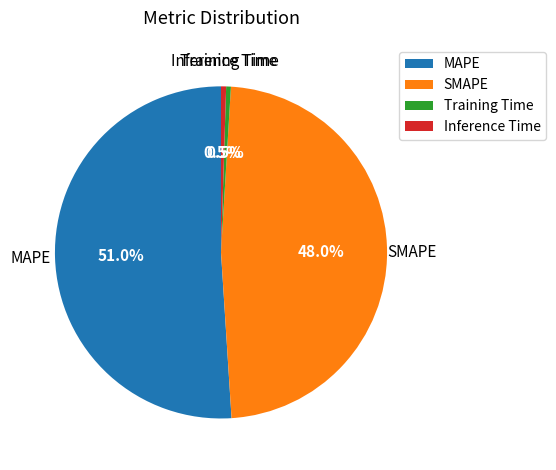

Is MAPE the majority of the pie?

Yes